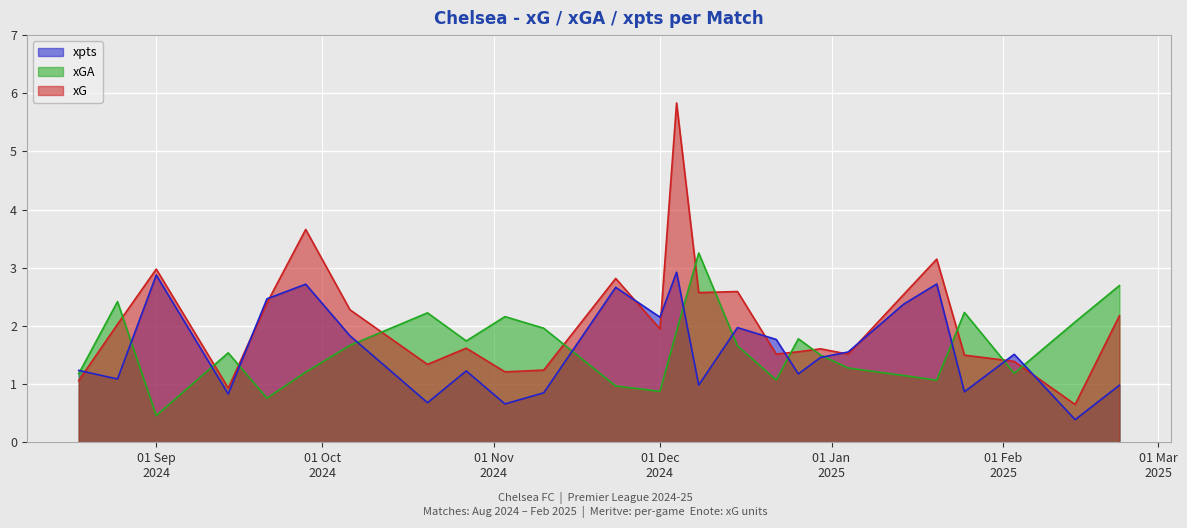

What is the highest value of the xG series?

5.8